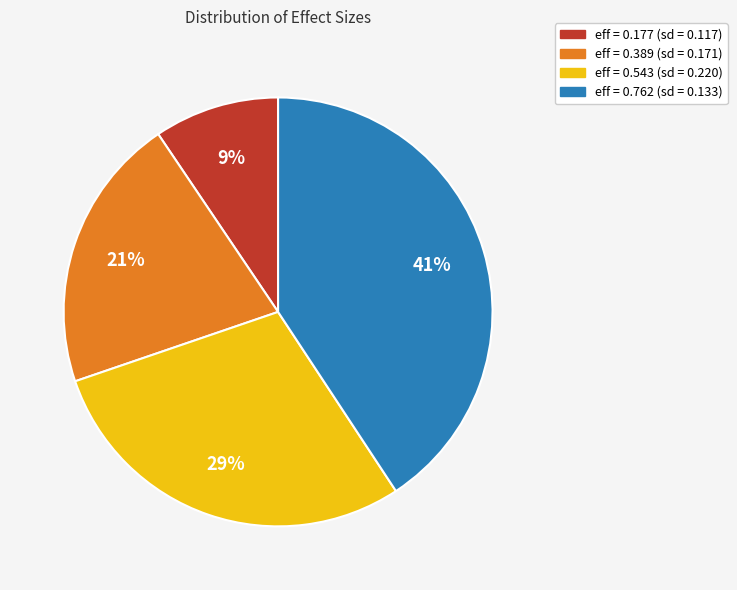

Is there a majority slice in this chart?

No